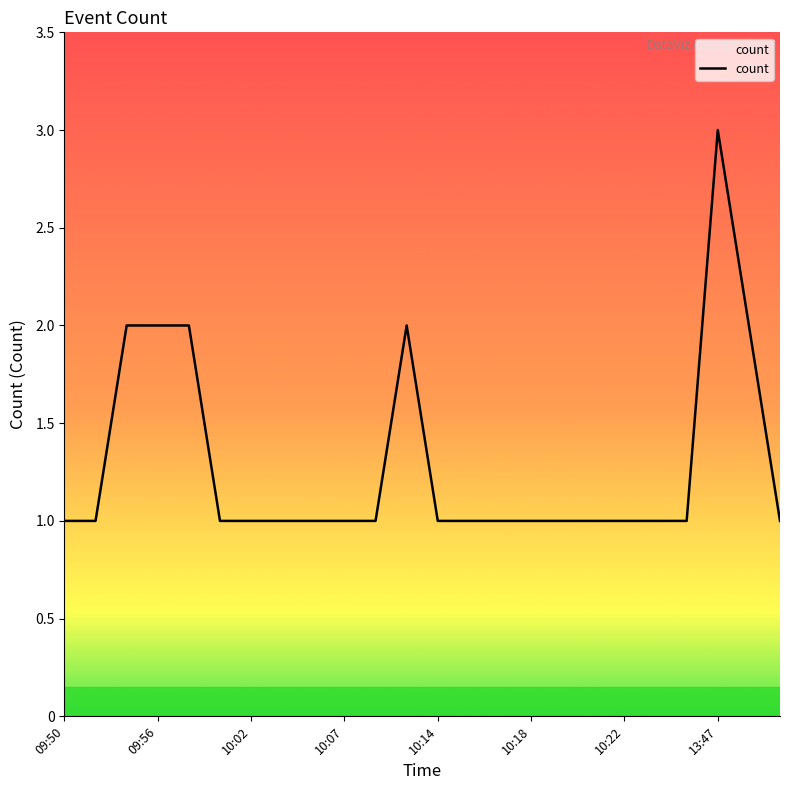

What is the difference between the second highest and minimum values?

1